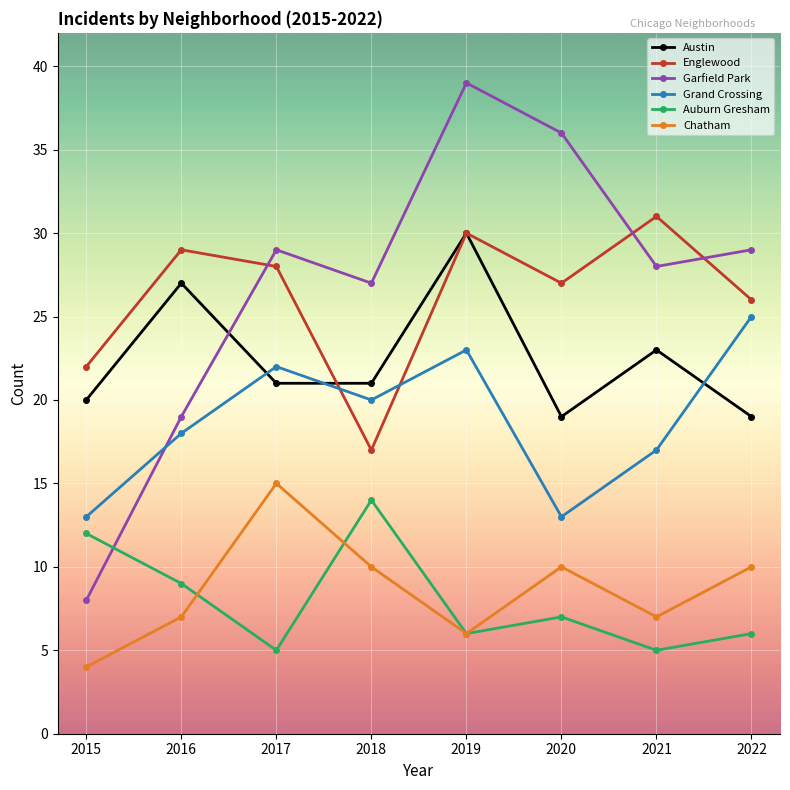

Count the number of categories in the chart.

8